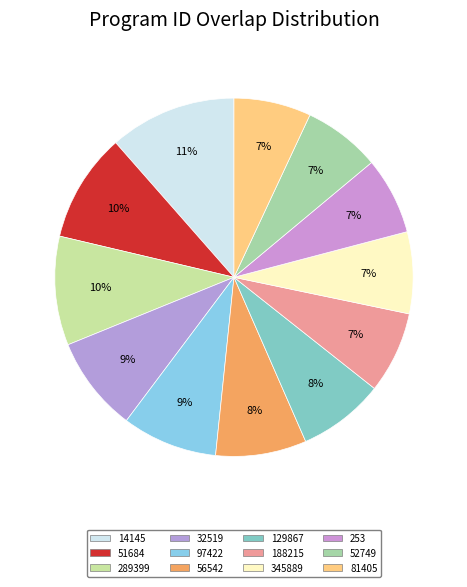

To the nearest percent, what percentage of the pie is 345889?

7%